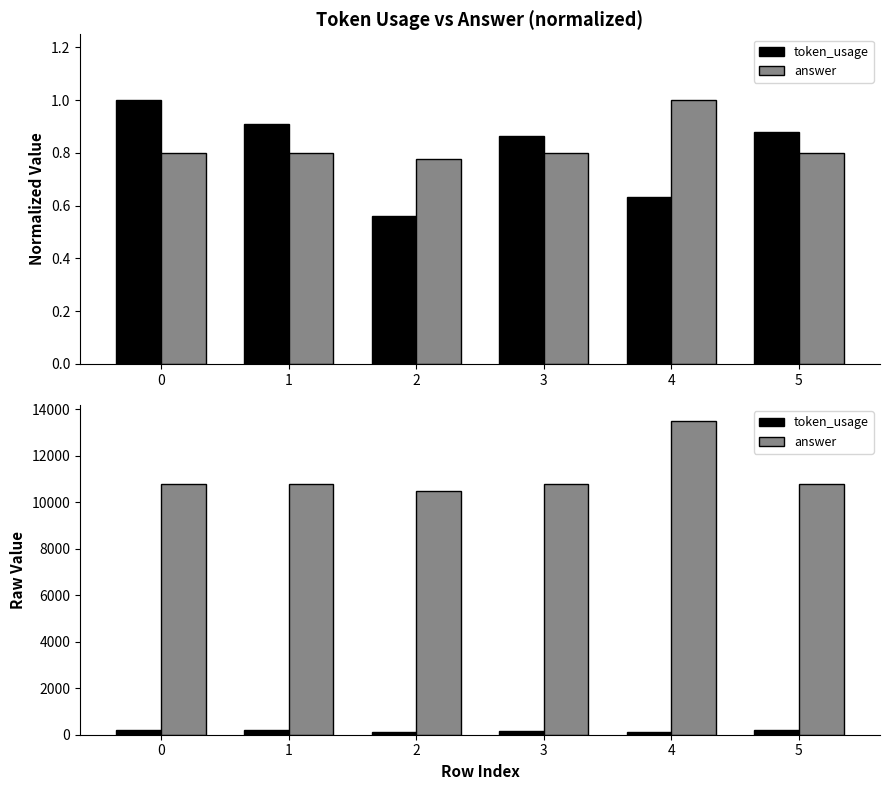

What is the difference between the answer values at 4 and 5?

2700